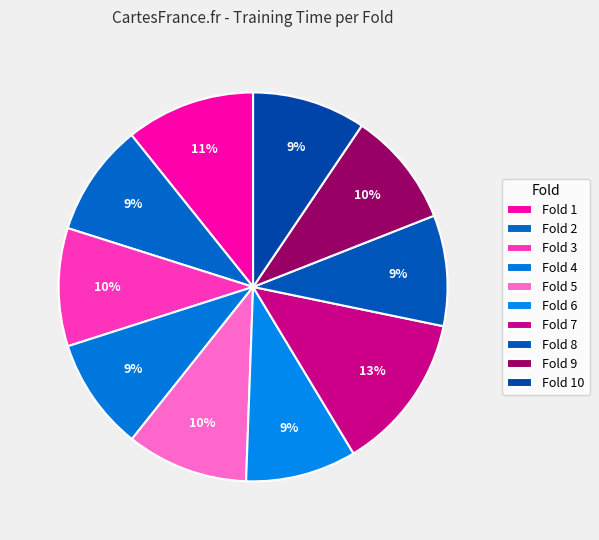

To the nearest percent, what percentage of the pie is Fold 8?

9%